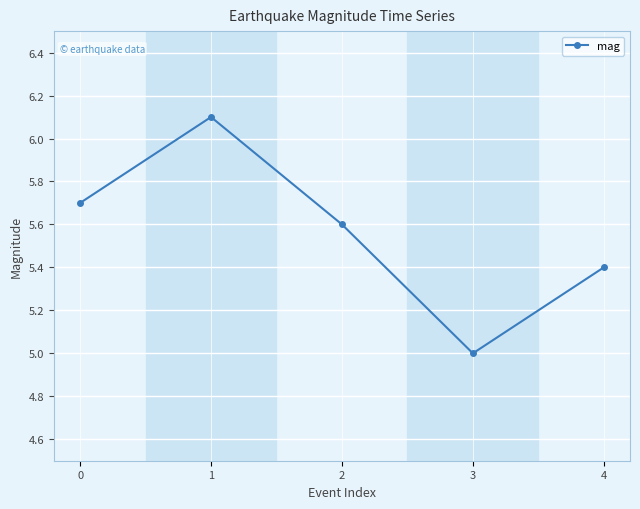

What is the average value?

5.6